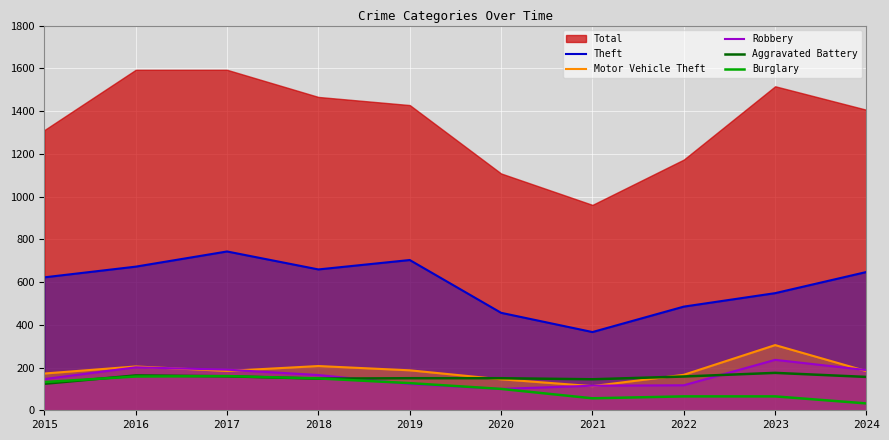

What is the sum of all Aggravated Battery values?

1528